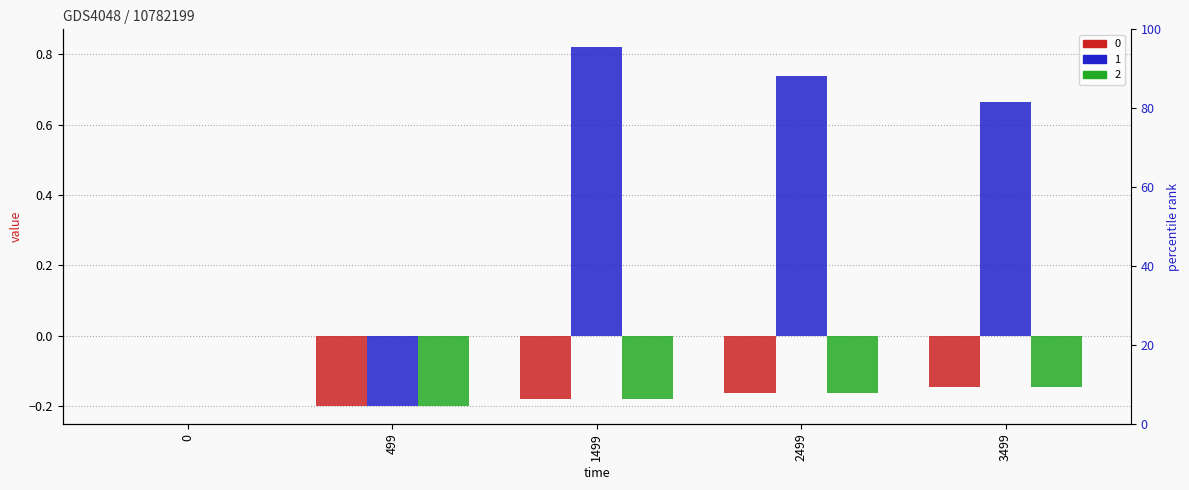

How many negative values does the 2 series have?

4